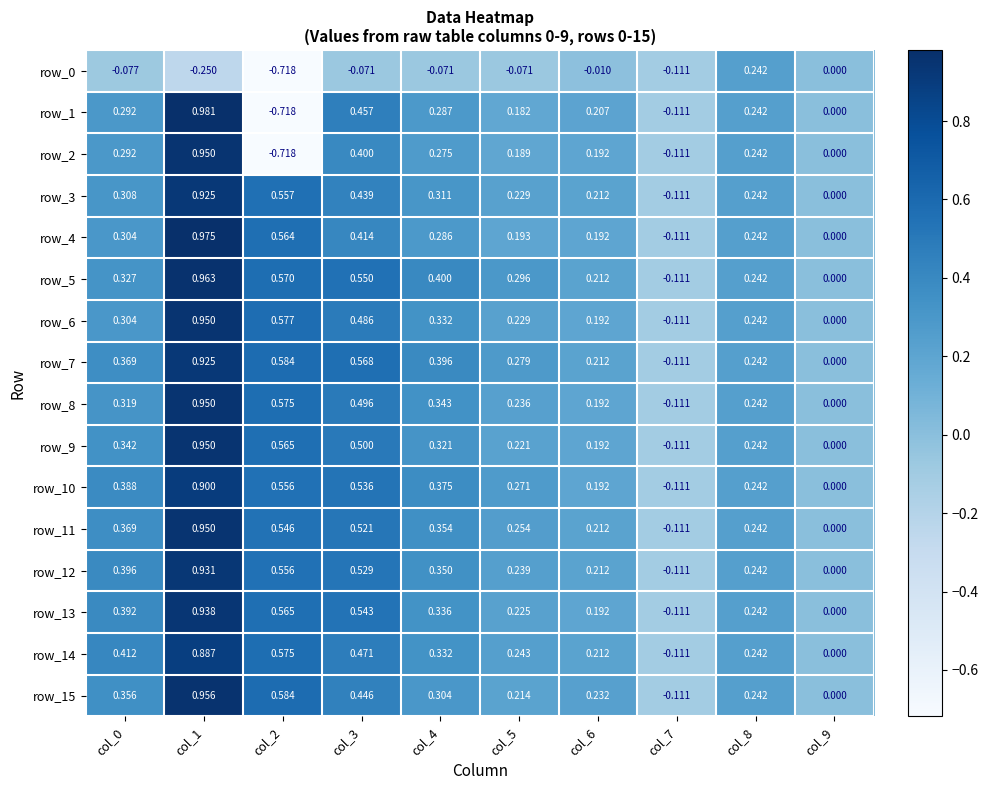

Is the value of row_0 at col_0 greater than the value of row_5 at col_3?

No